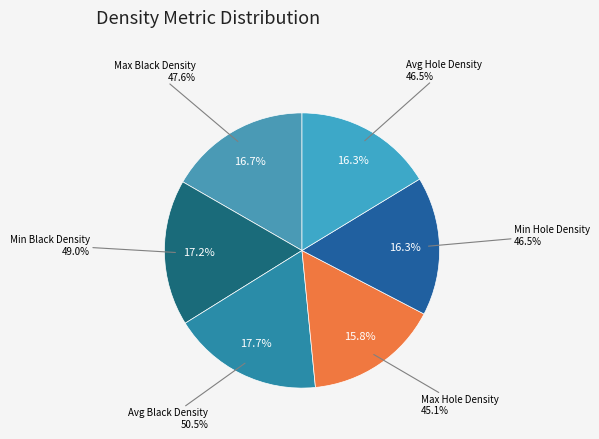

To the nearest percent, what percentage of the pie is Min Black Density?

17%